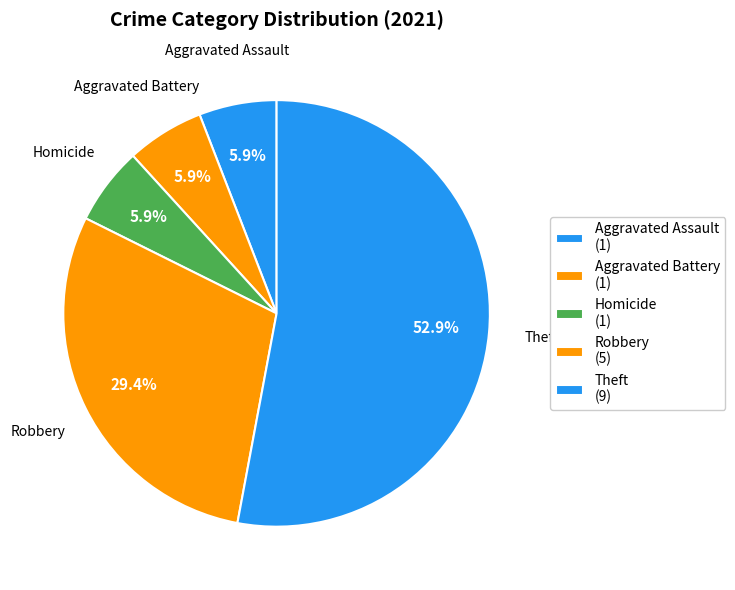

How many slices are in this pie chart?

5